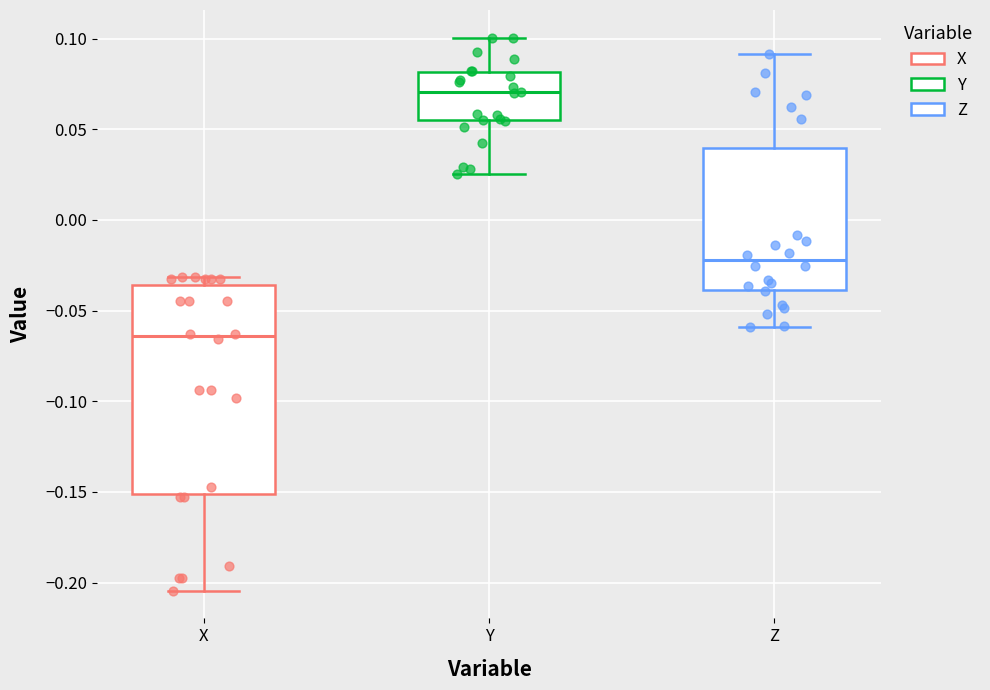

Where is the lower edge of the box for X on the y-axis? The values are not printed on the chart, so give them approximately, as read against the axis.

-0.150